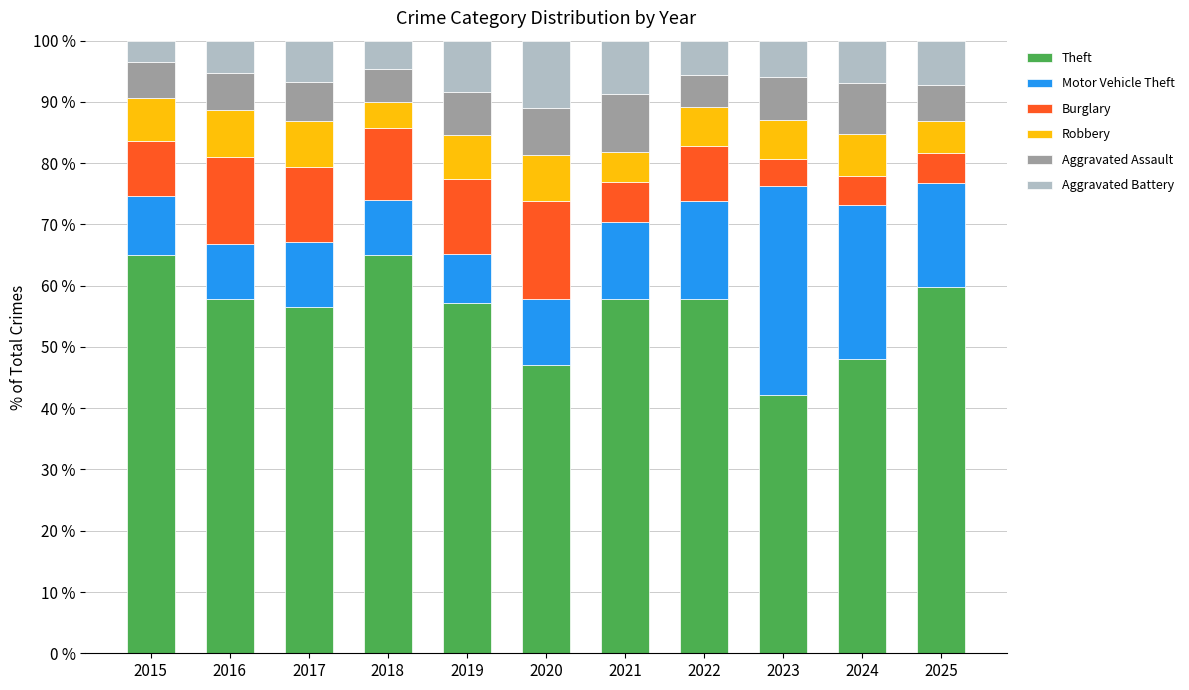

What is the highest value of the Theft series?

65.1